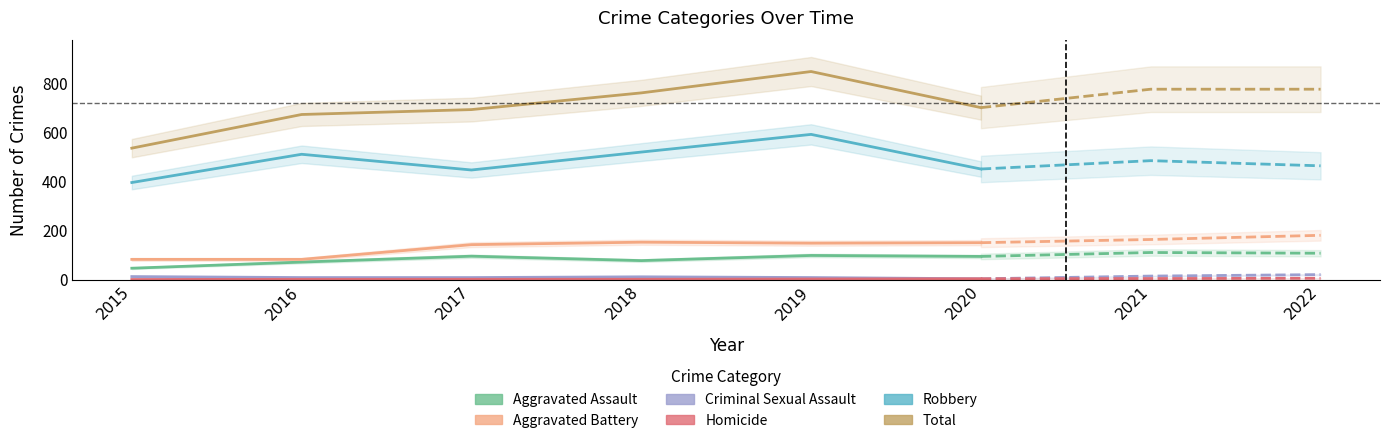

The value of Robbery at 2019 is 241. True or false?

False